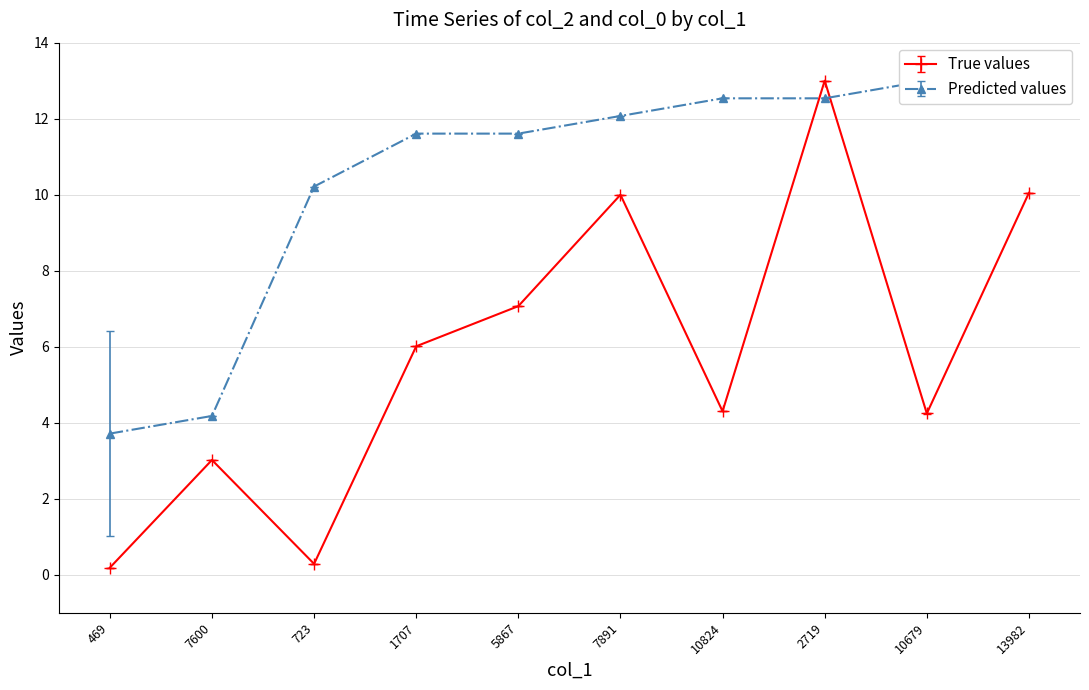

Reading left to right, what are all the values shown in this chart?

True values: 469=0.2	7600=3.0	723=0.3	1707=6.0	5867=7.1	7891=10.0	10824=4.3	2719=13.0	10679=4.2	13982=10.0
Predicted values: 469=3.7	7600=4.2	723=10.2	1707=11.6	5867=11.6	7891=12.1	10824=12.5	2719=12.5	10679=13.0	13982=13.0